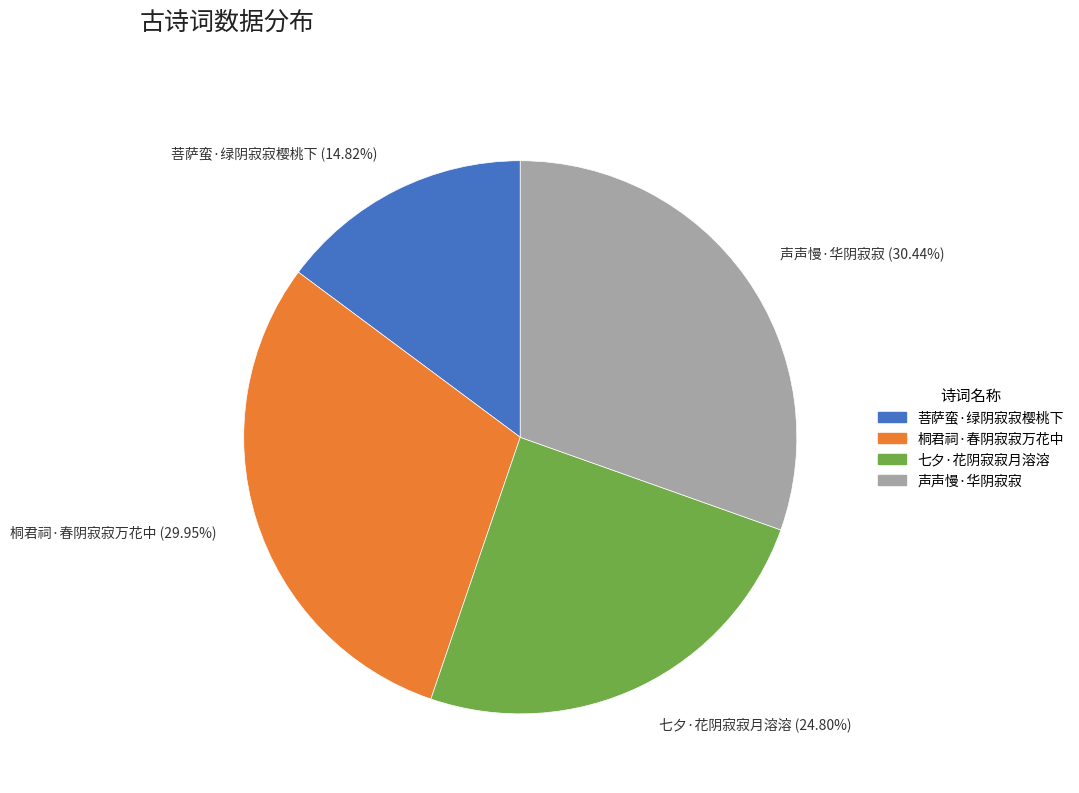

Count the number of slices in the pie.

4